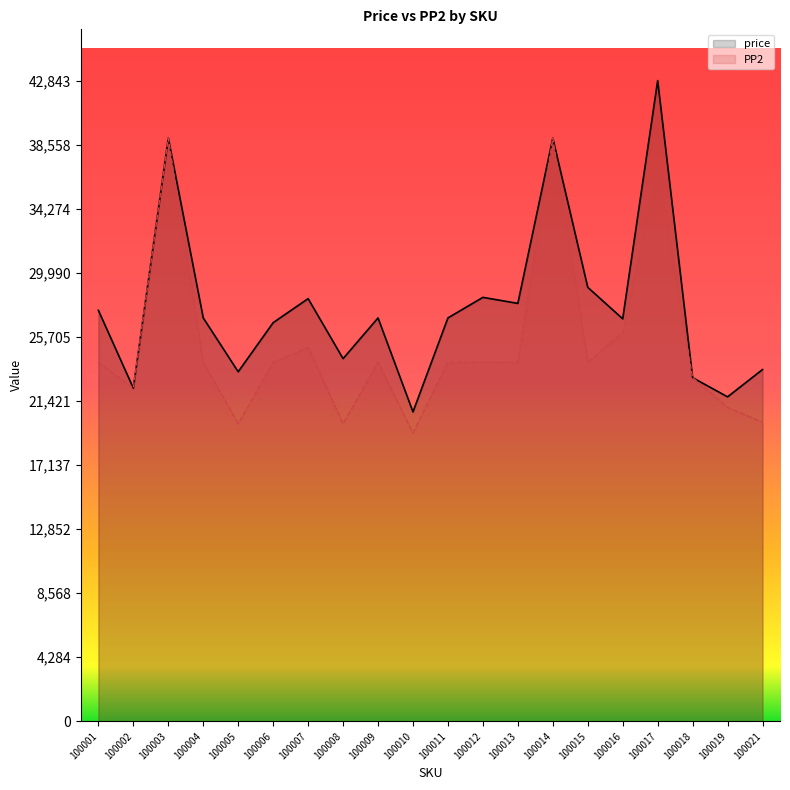

Does the chart display data point markers on the line(s)?

No